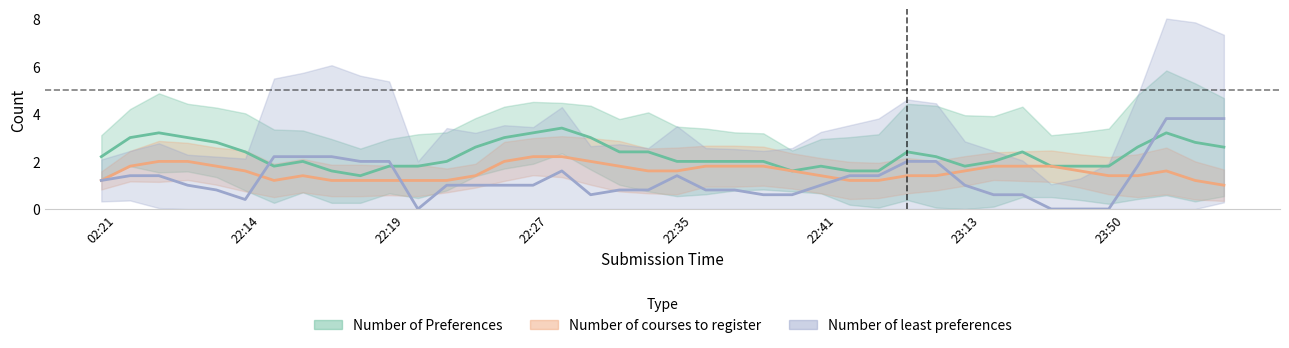

Rank the series by their maximum value, from highest to lowest.

Number of least preferences, Number of Preferences, Number of courses to register